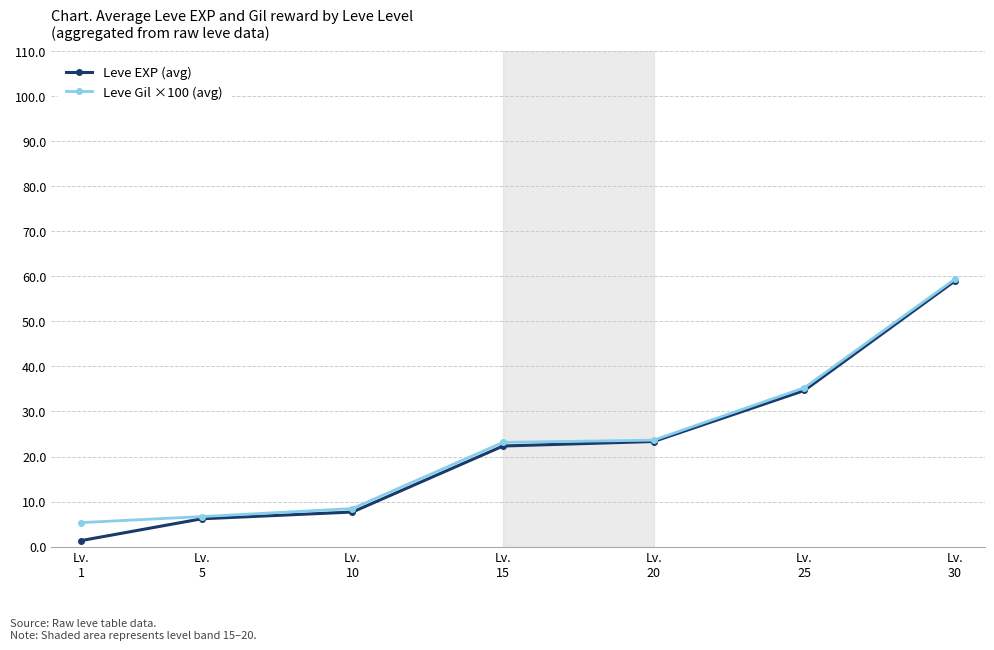

Reading left to right, extract all data points from this chart.

Leve EXP (avg): Lv.
1=1.3	Lv.
5=6.2	Lv.
10=7.7	Lv.
15=22.3	Lv.
20=23.3	Lv.
25=34.7	Lv.
30=59.0
Leve Gil ×100 (avg): Lv.
1=5.3	Lv.
5=6.7	Lv.
10=8.4	Lv.
15=23.1	Lv.
20=23.6	Lv.
25=35.3	Lv.
30=59.4